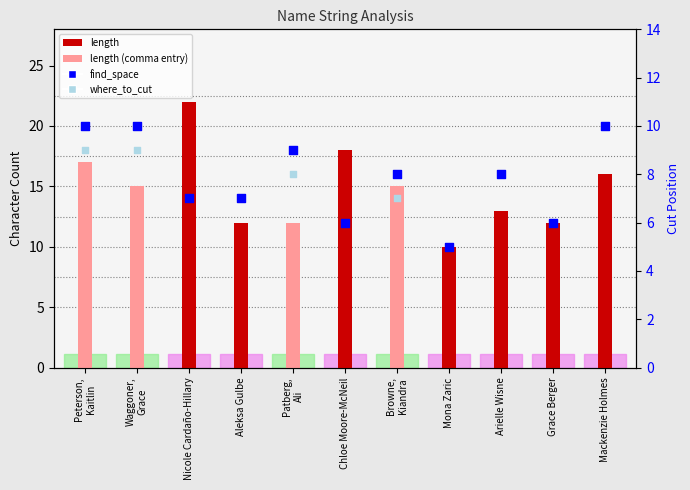

What are all the series names shown in the legend?

length, find_space, where_to_cut